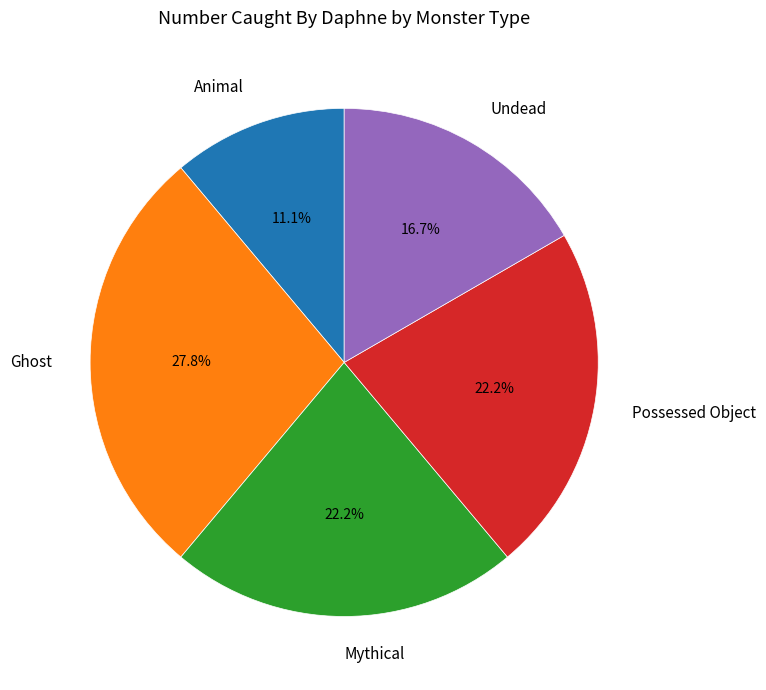

What is the ratio of the value at Undead to the value at Ghost?

0.6